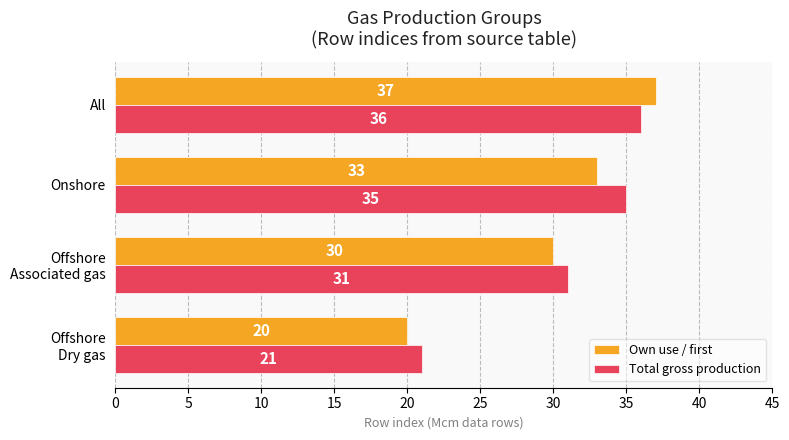

The Total gross production series shows 14 at Onshore. True or false?

False